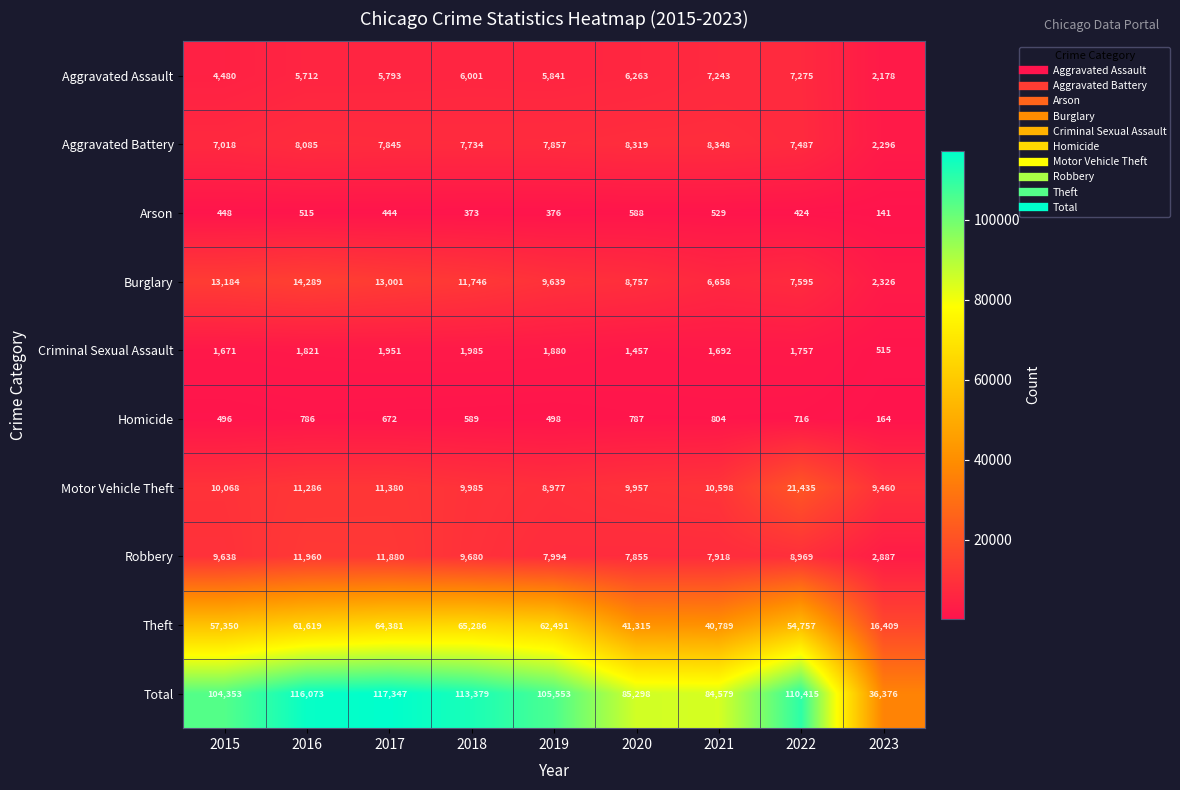

How many series are shown in this chart?

10